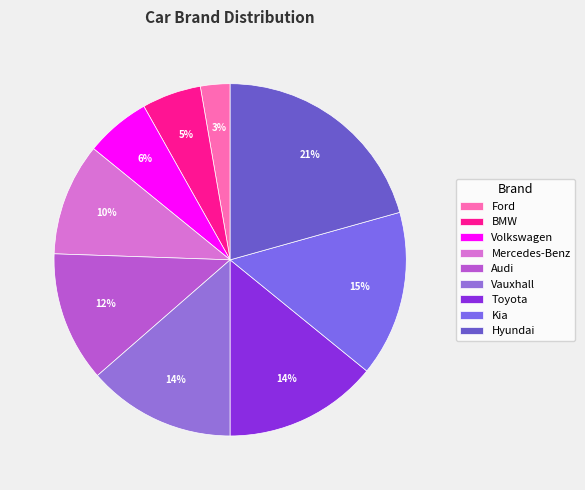

Between Kia and Mercedes-Benz, which is larger?

Kia